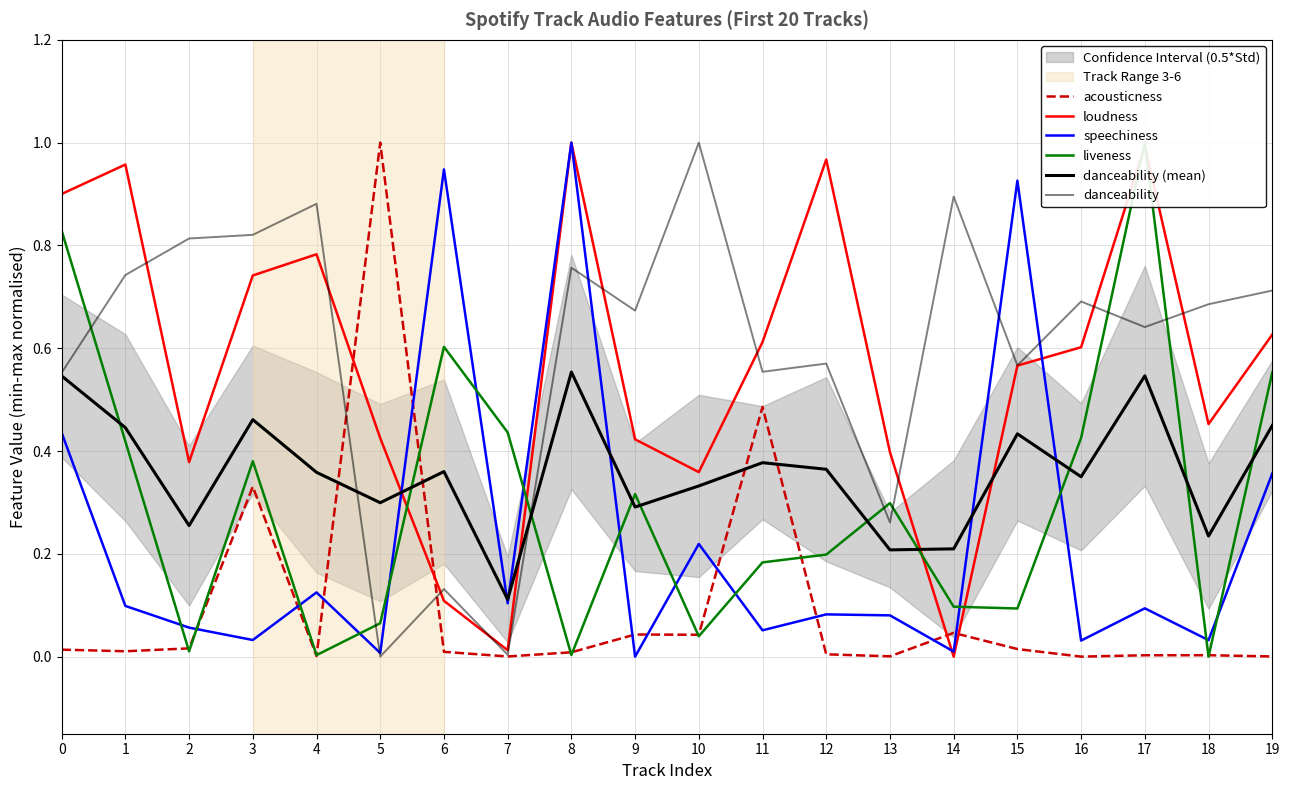

At which label does speechiness reach its peak?

8